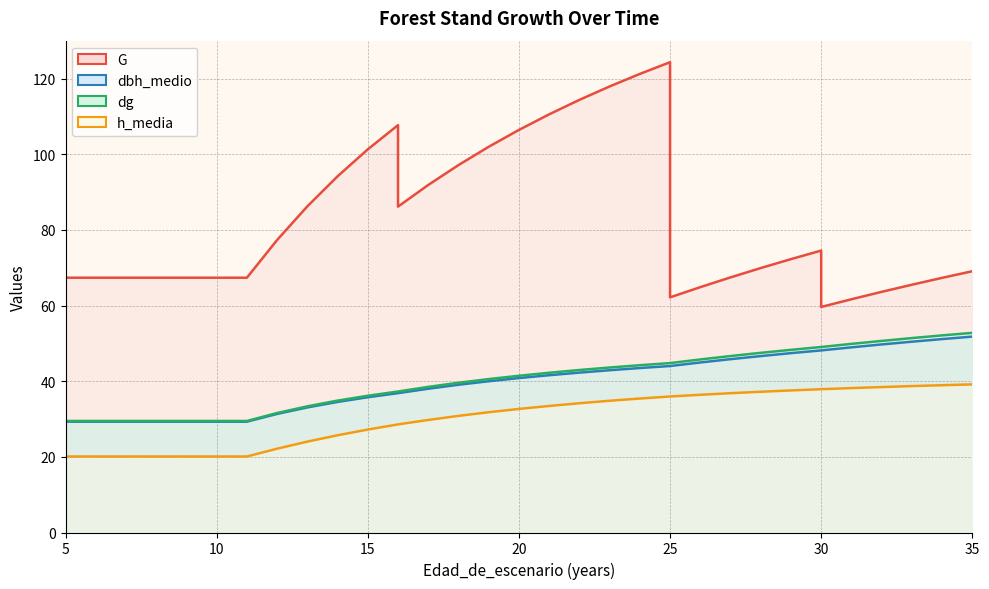

At how many categories does at least one series exceed 107?

6